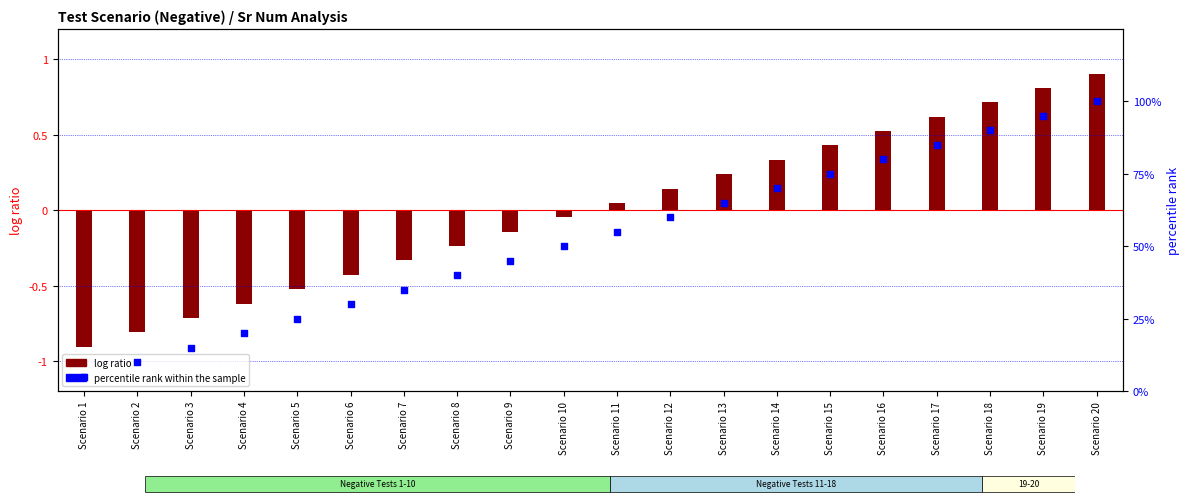

At how many categories does at least one series exceed 56?

9